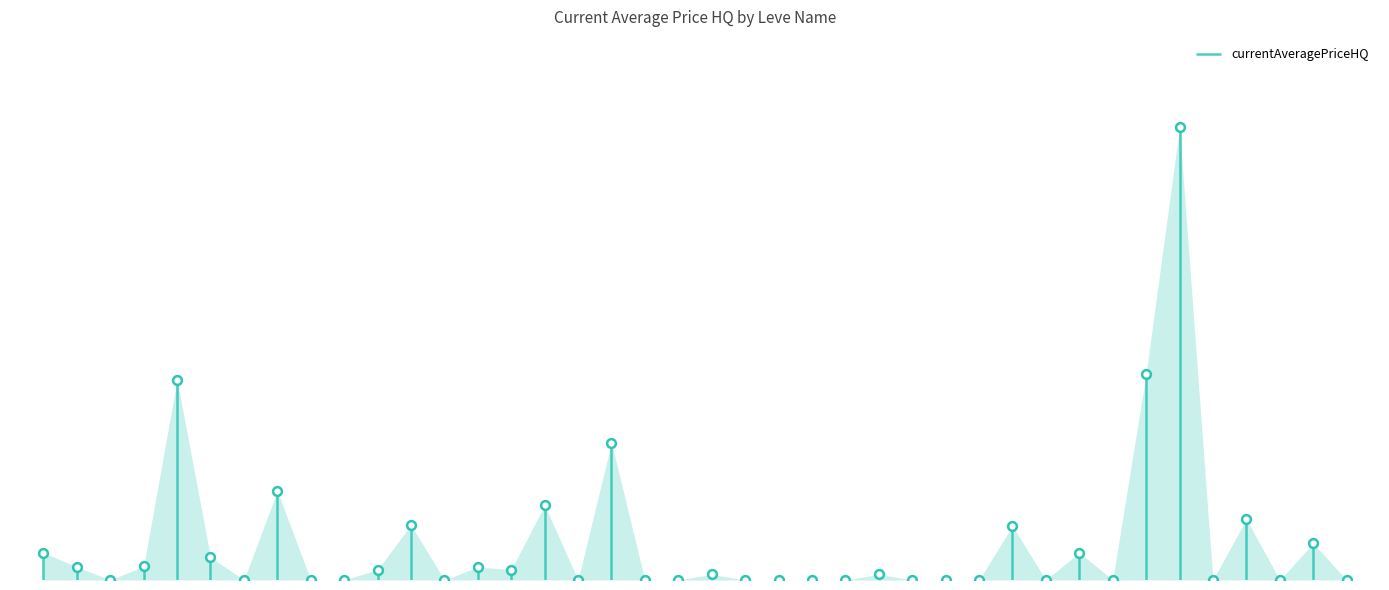

What is the change in value from These Boots to A Thorn Hide?

-2000.0